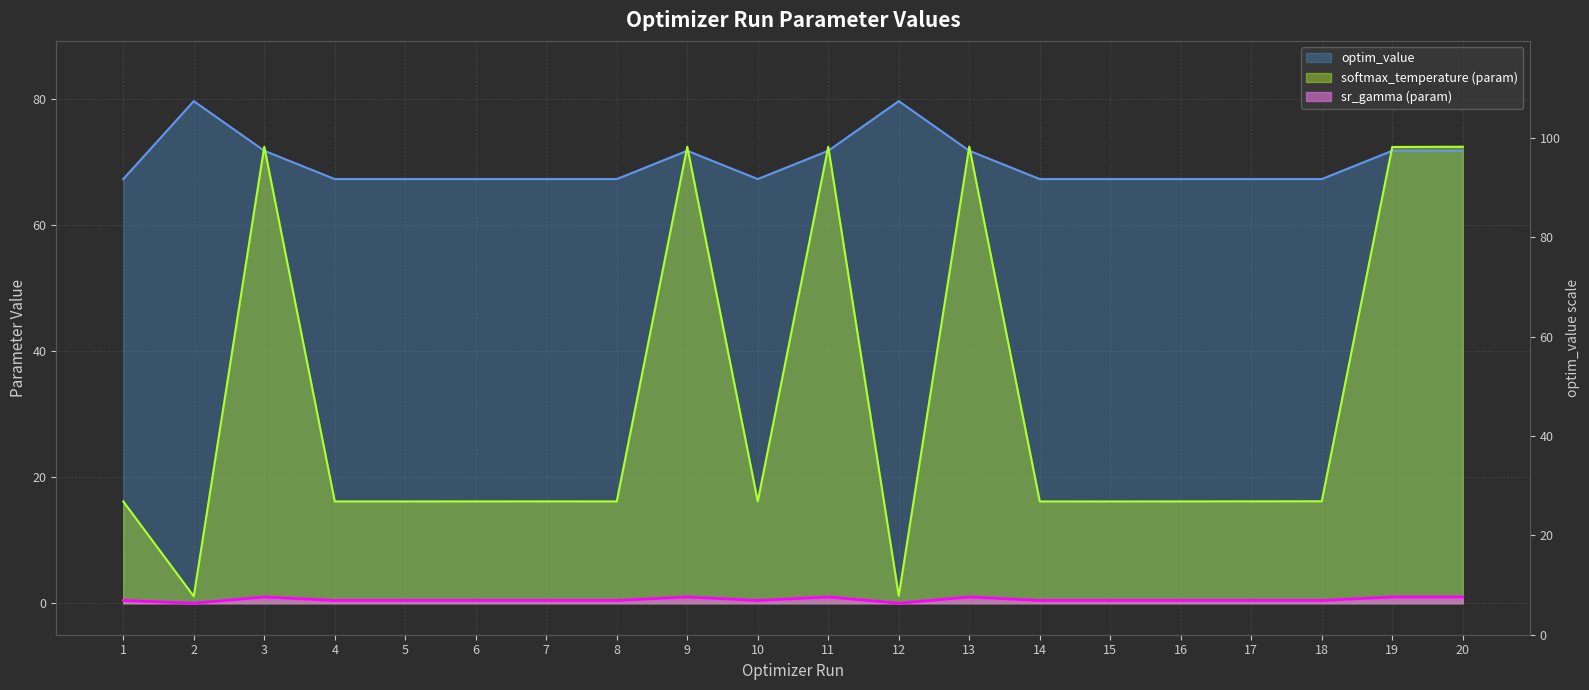

The value of optim_value line at 16 is 106.5. True or false?

False